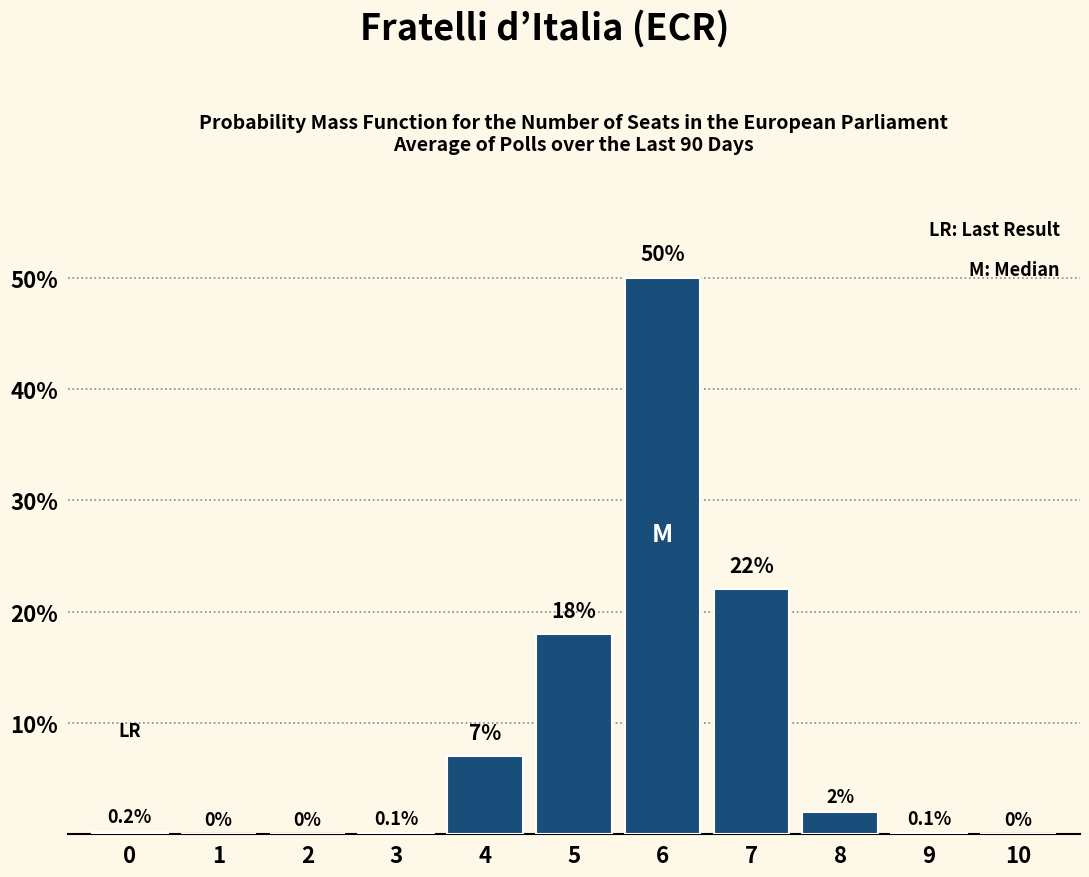

Reading left to right, list all the values displayed in this chart.

0=0.2	1=0.0	2=0.0	3=0.1	4=7.0	5=18.0	6=50.0	7=22.0	8=2.0	9=0.1	10=0.0